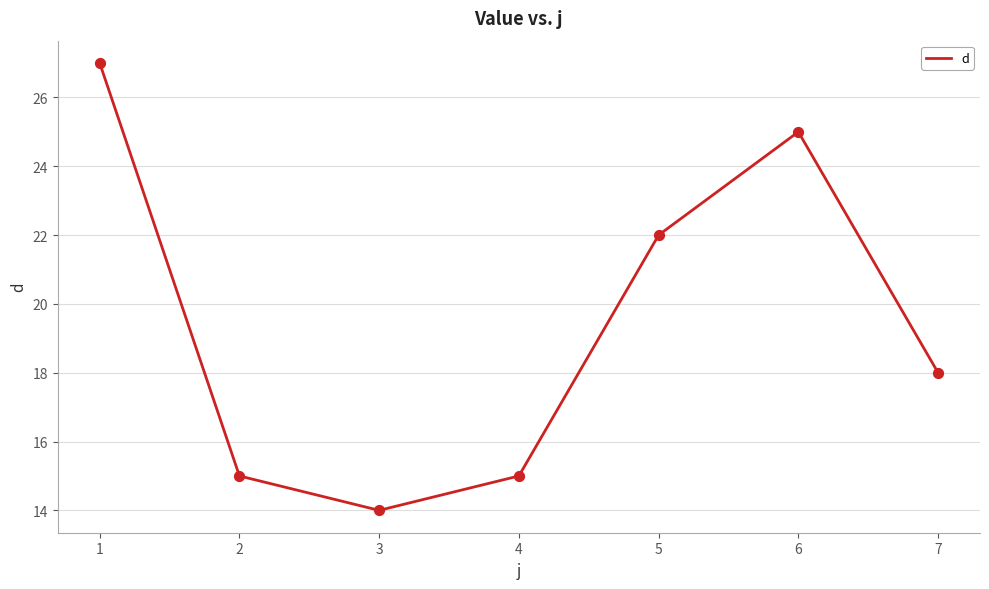

What is the change in value from 4 to 7?

+3